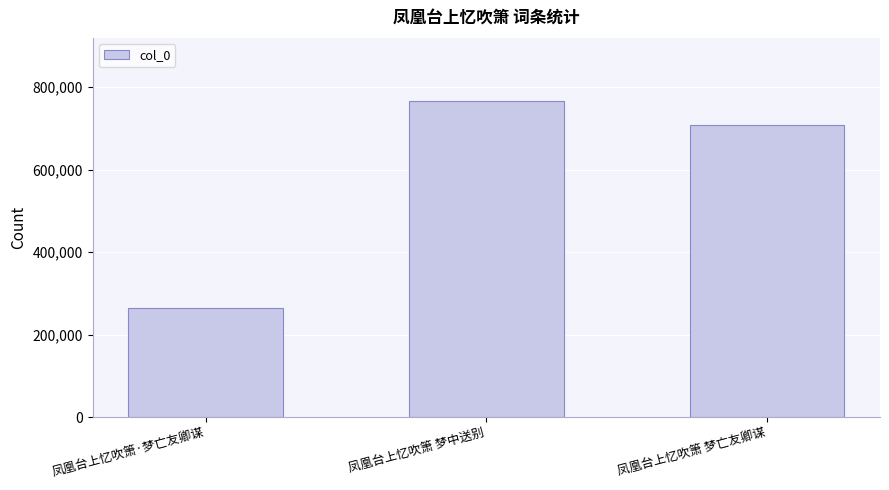

How many bars are there in total?

3